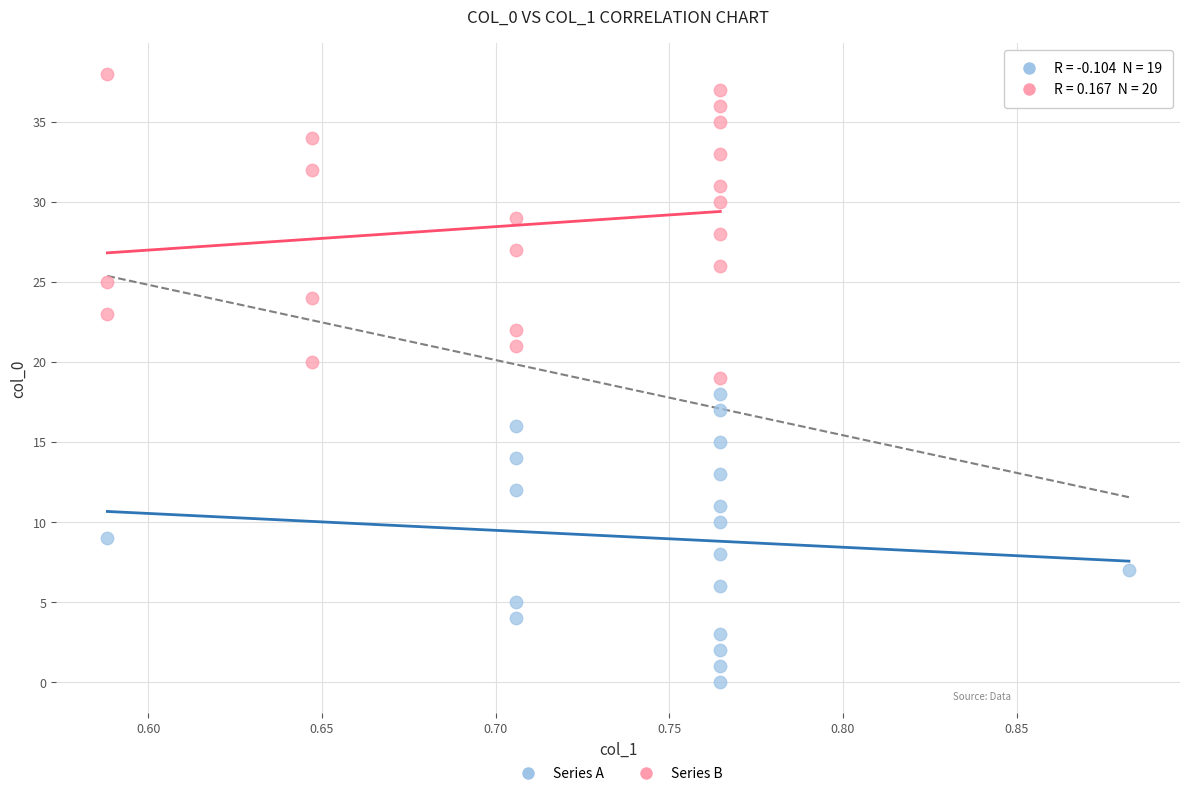

Which series reaches the minimum Y coordinate?

Series A